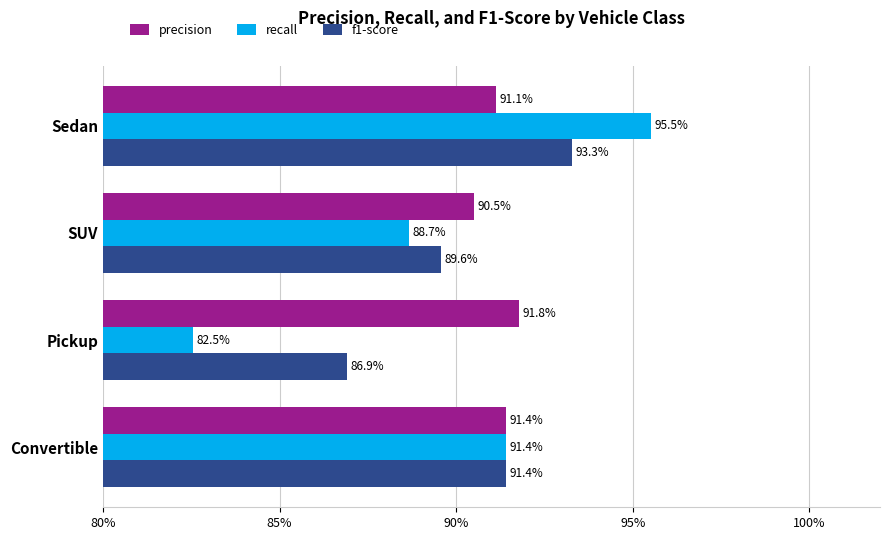

Count the precision values in the range 0 to 1.

4